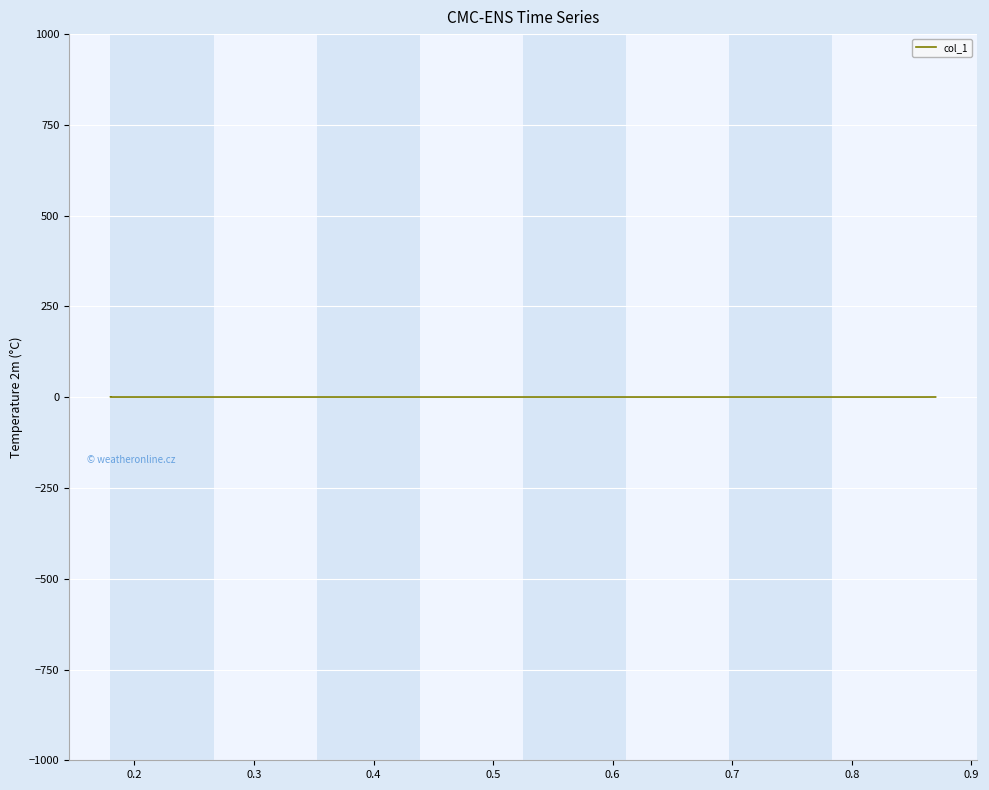

True or false: the data has more than 1 interior local peaks.

False